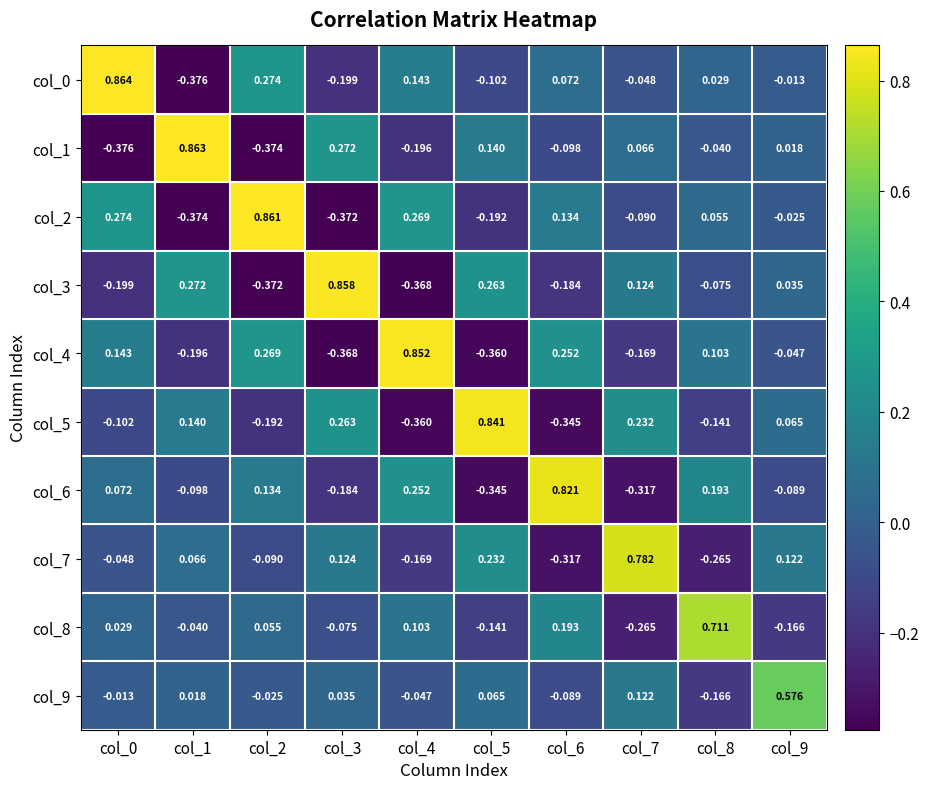

How many categories are shown in the chart?

10